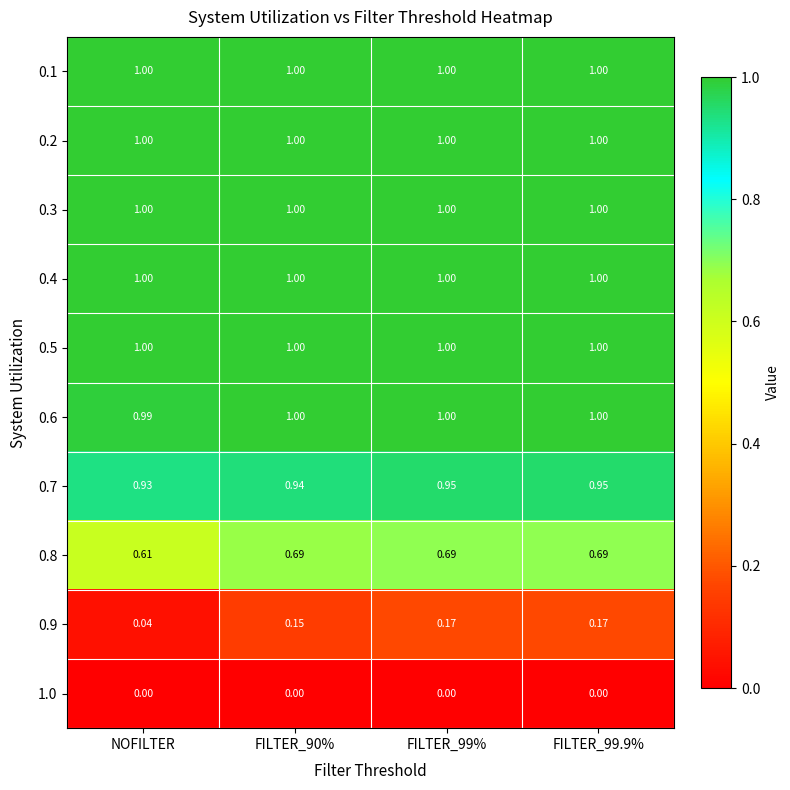

How many series are shown in this chart?

10